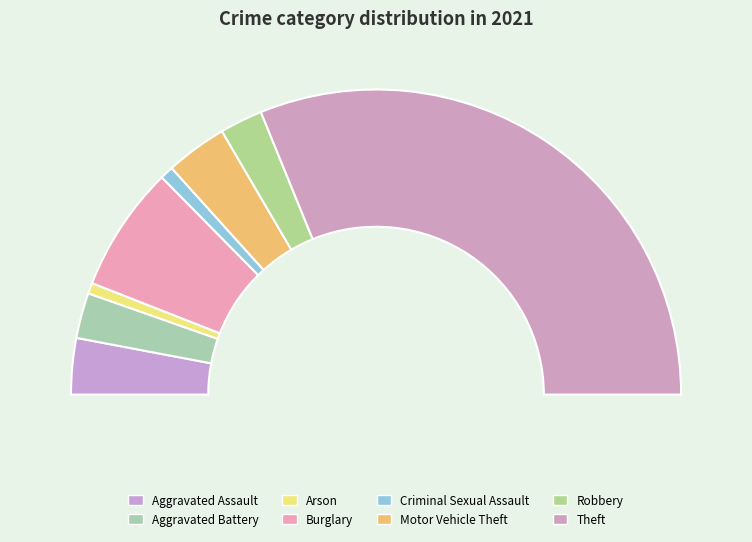

To the nearest percent, what percentage of the pie is Arson?

1%